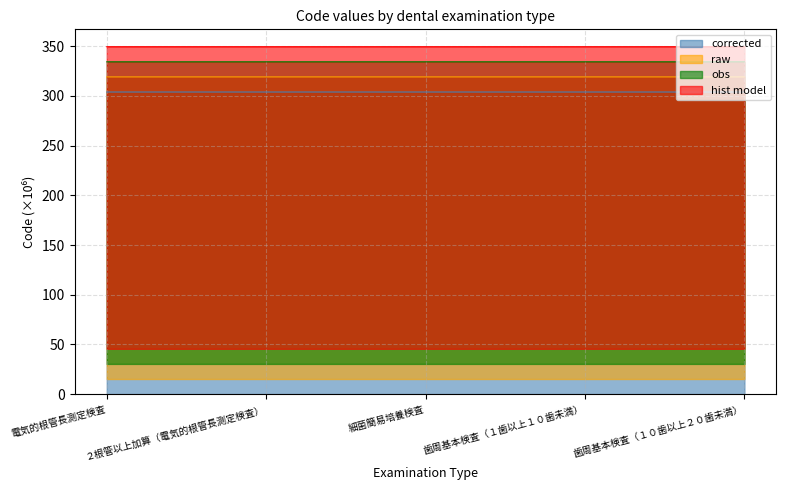

What are all the series names shown in the legend?

corrected, raw, obs, hist model